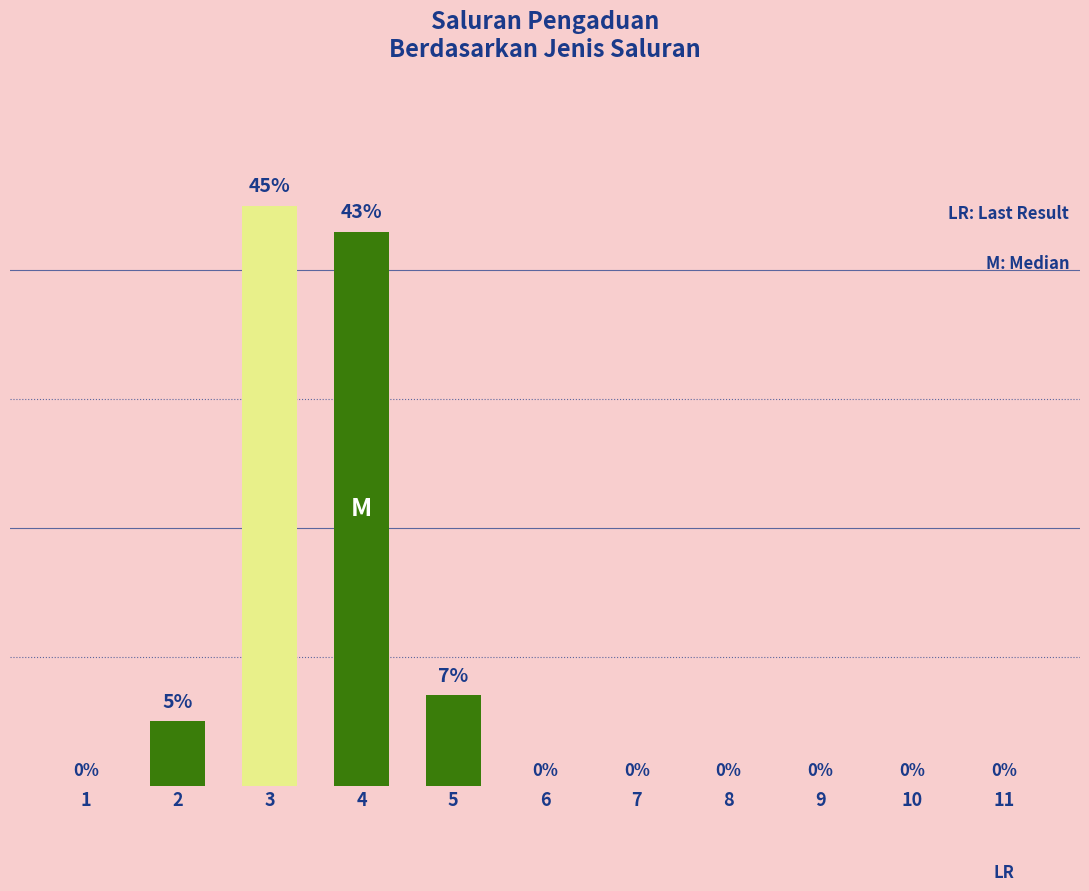

What is the value of the 4th bar from the left?

43